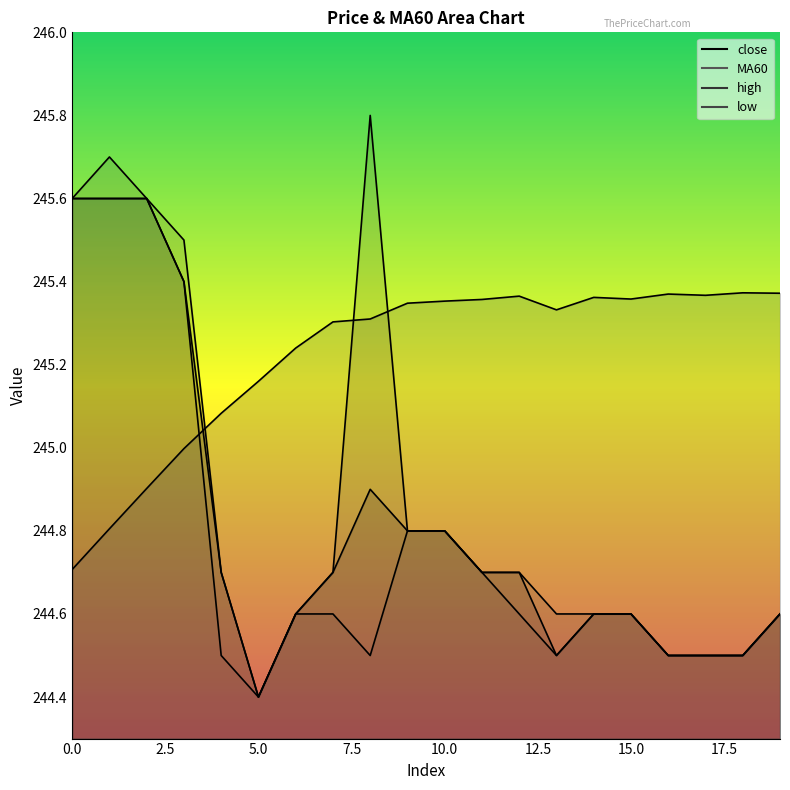

Which category has the highest value across all series?

8